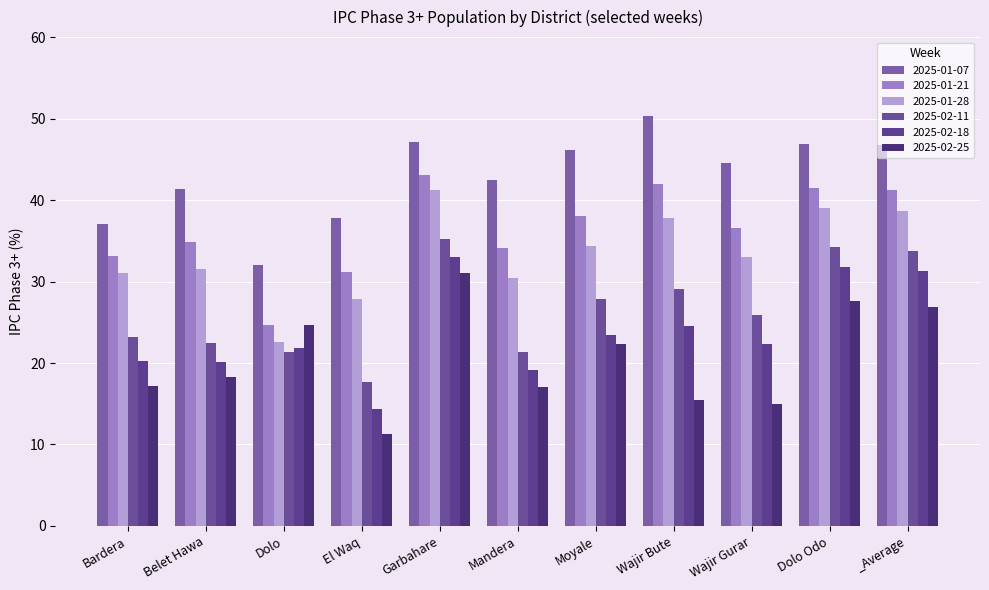

What is the label of the 10th bar from the right?

Belet Hawa